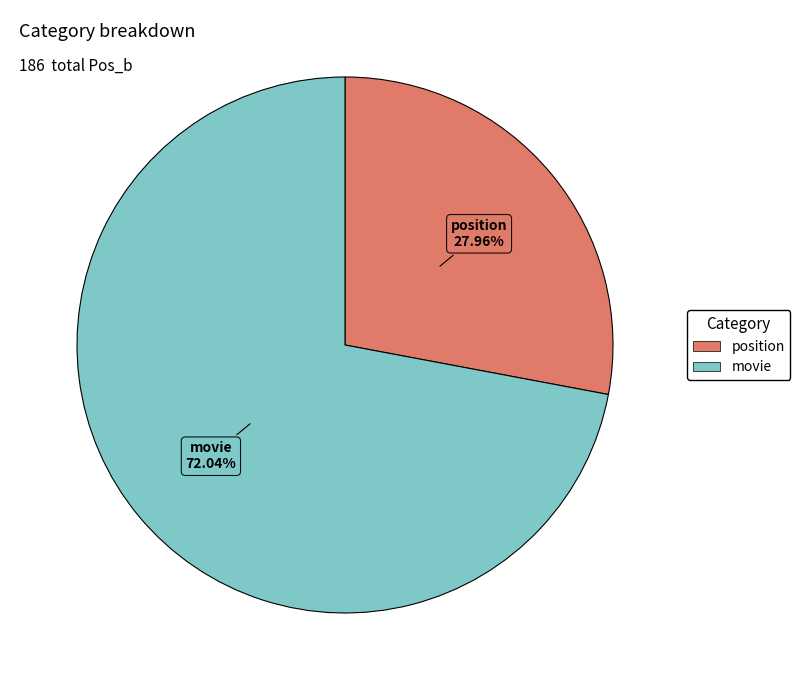

How many slices are in this pie chart?

2